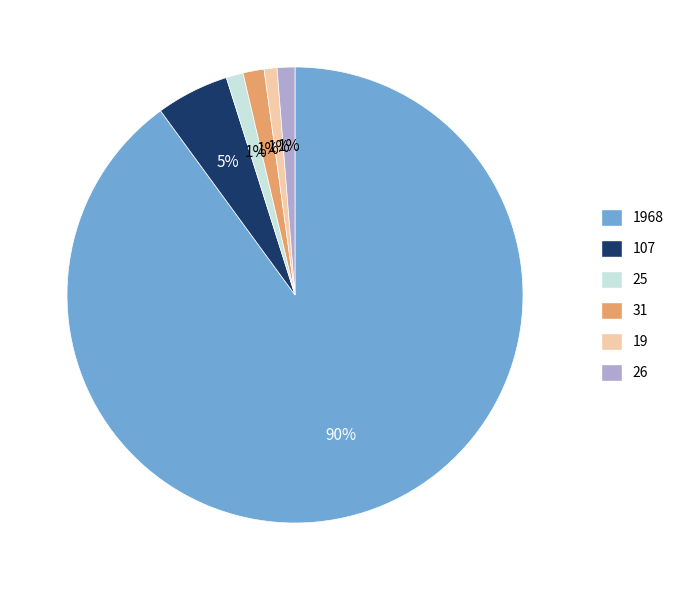

To the nearest percent, what is the average slice percentage?

17%